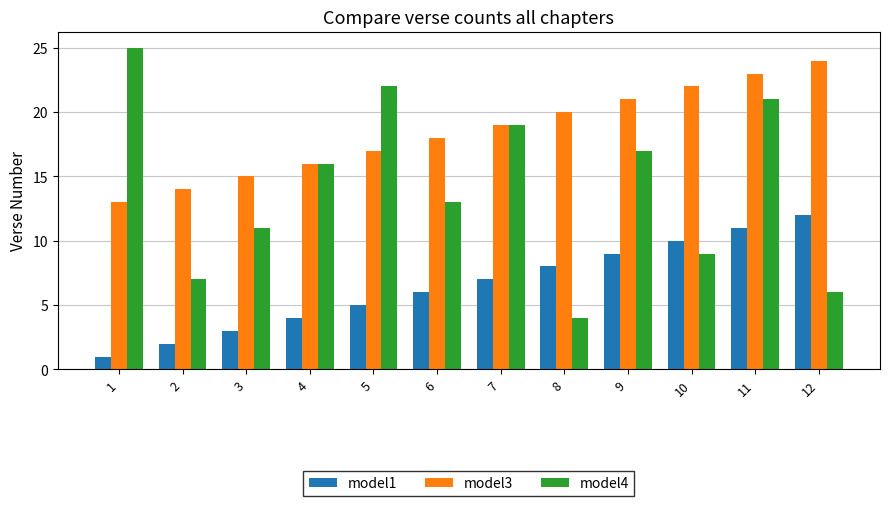

Rank the series by their average value, from highest to lowest.

model3, model4, model1